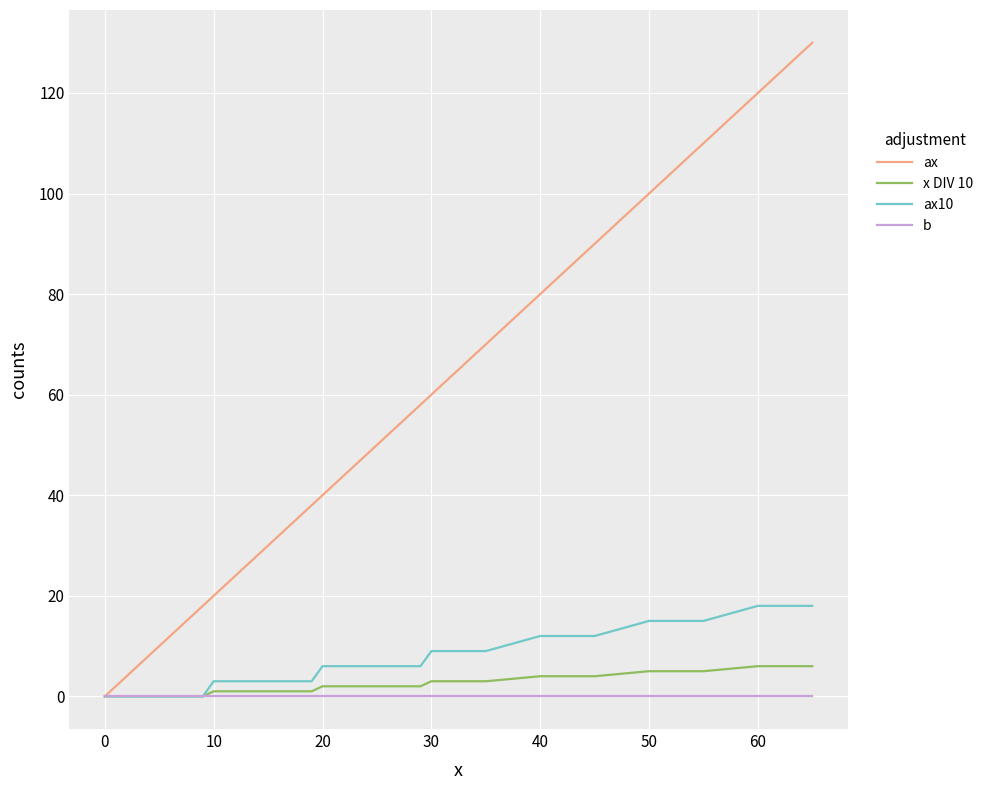

What is the maximum value shown in the chart?

130